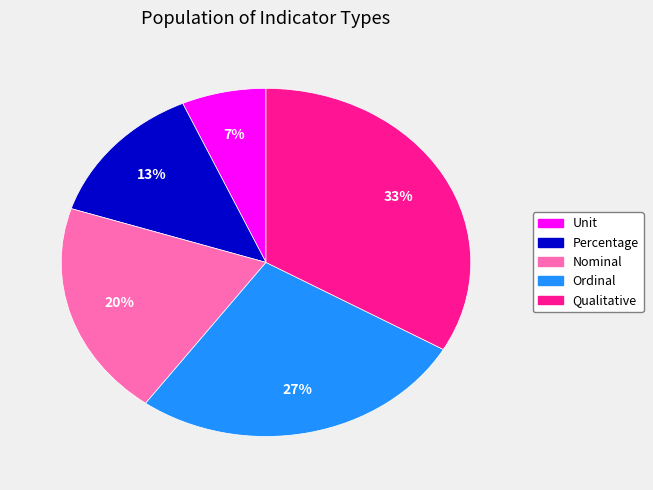

Approximately how many times larger is the value at Nominal compared to Qualitative?

0.6